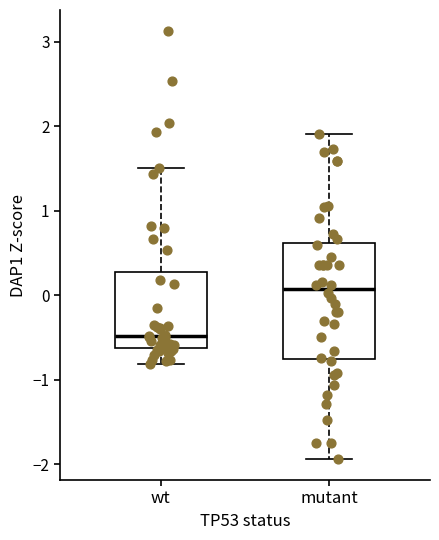

Reading left to right, transcribe this box plot: for each box, give where its median line is, the range the box spans, and where its two whiskers end, as read against the y-axis. The values are not printed on the chart, so give them approximately, as read against the axis.

wt: median -0.5, box -0.6 to 0.3, whiskers -0.8 to 1.5
mutant: median 0.1, box -0.8 to 0.6, whiskers -1.9 to 1.9